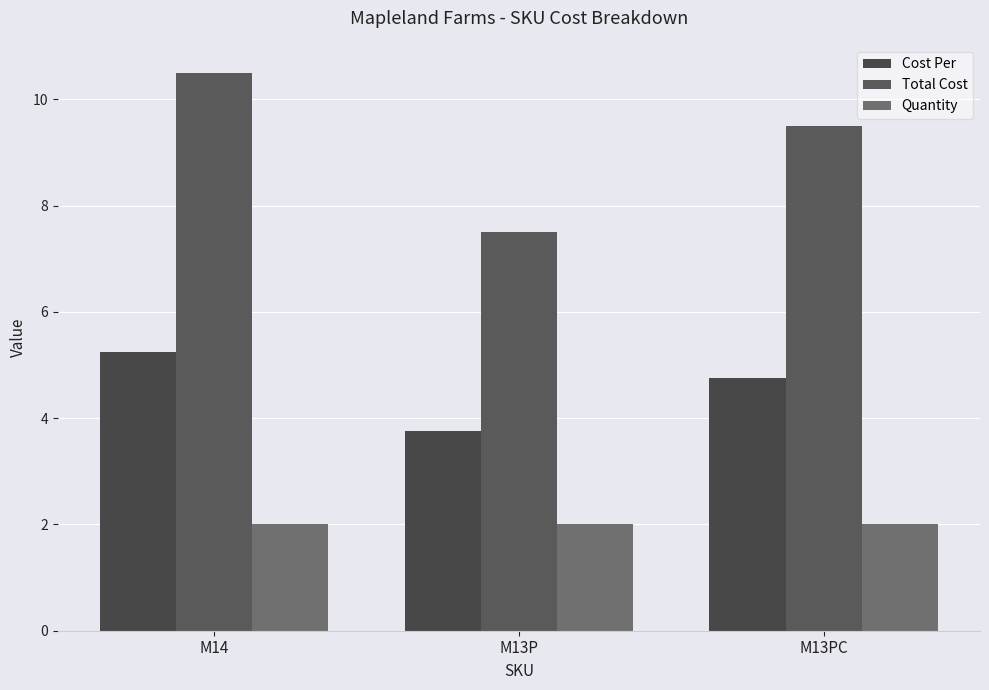

What are all the series names shown in the legend?

Cost Per, Total Cost, Quantity